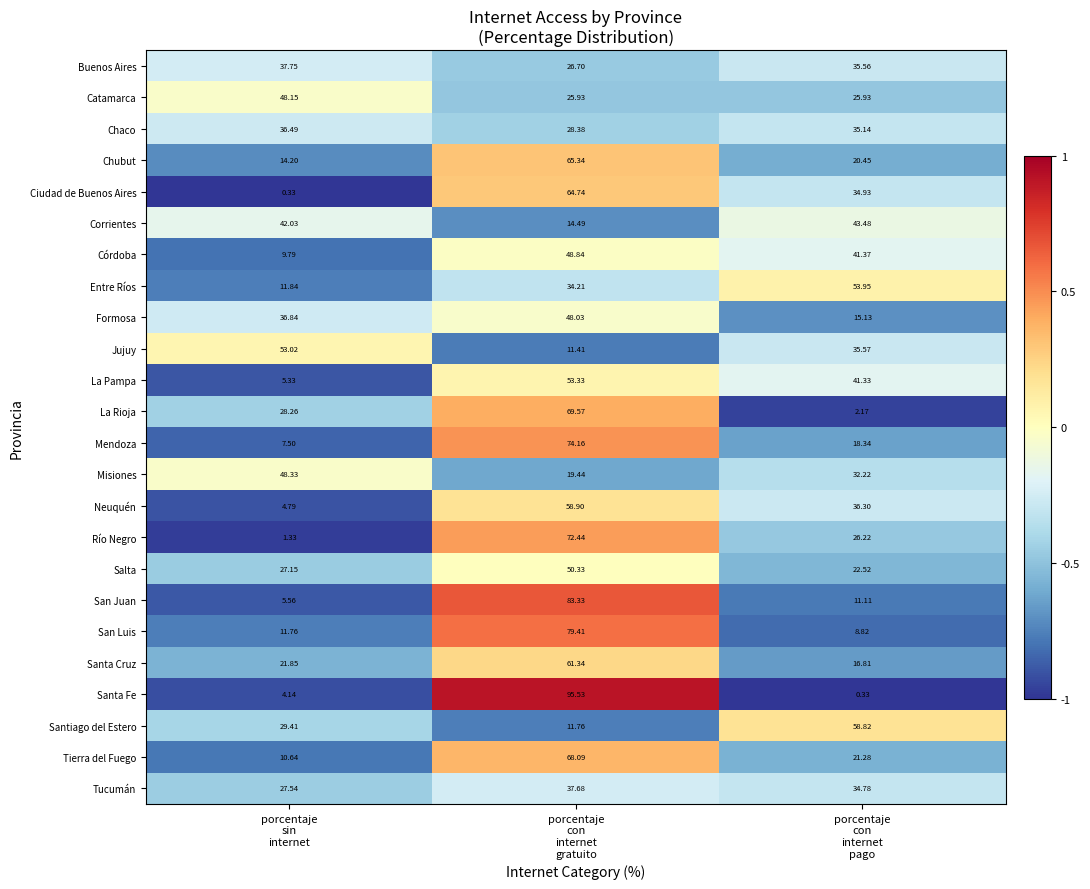

Which series has the widest spread of values?

Santa Fe